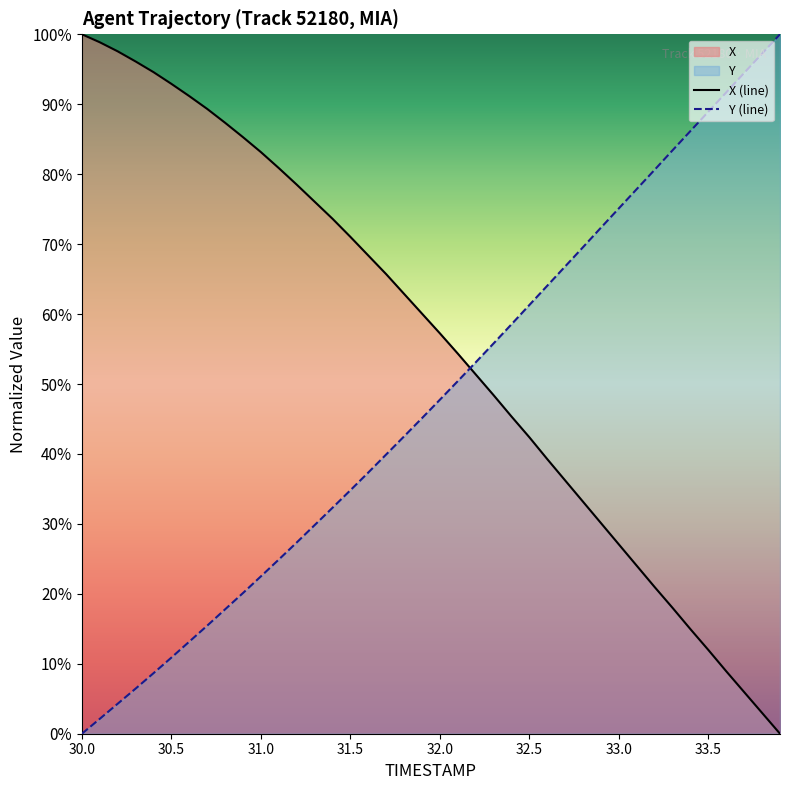

Which series has the largest total across all categories?

X (line)